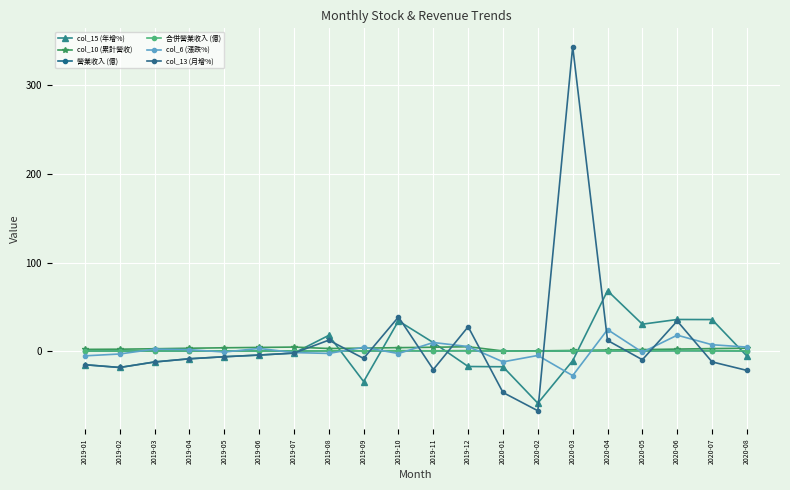

How many intersections are there between col_10 (累計營收) and col_13 (月增%)?

10